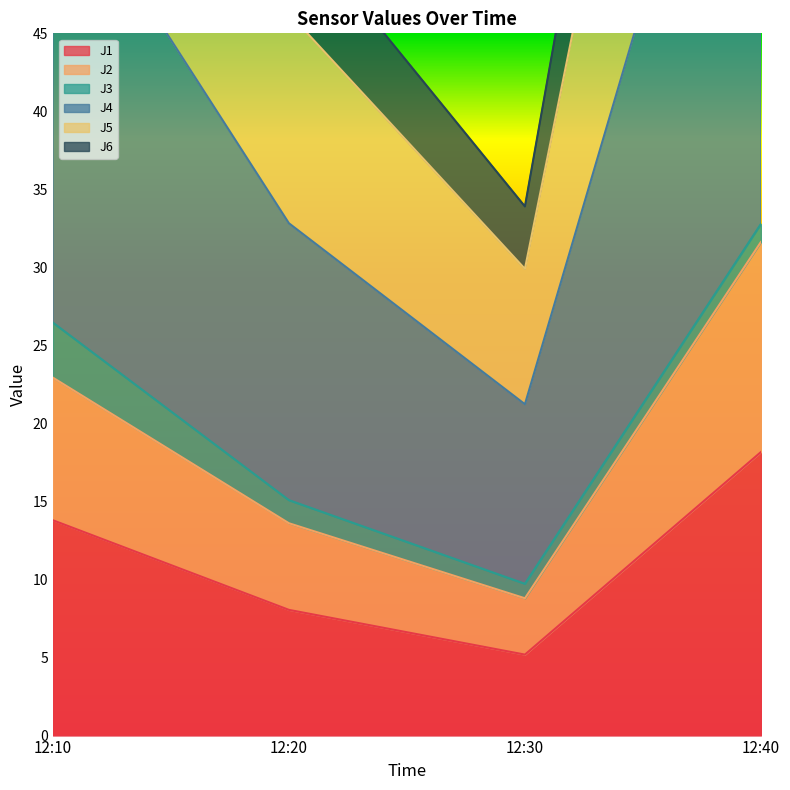

At which label does J1 first exceed 13?

12:10